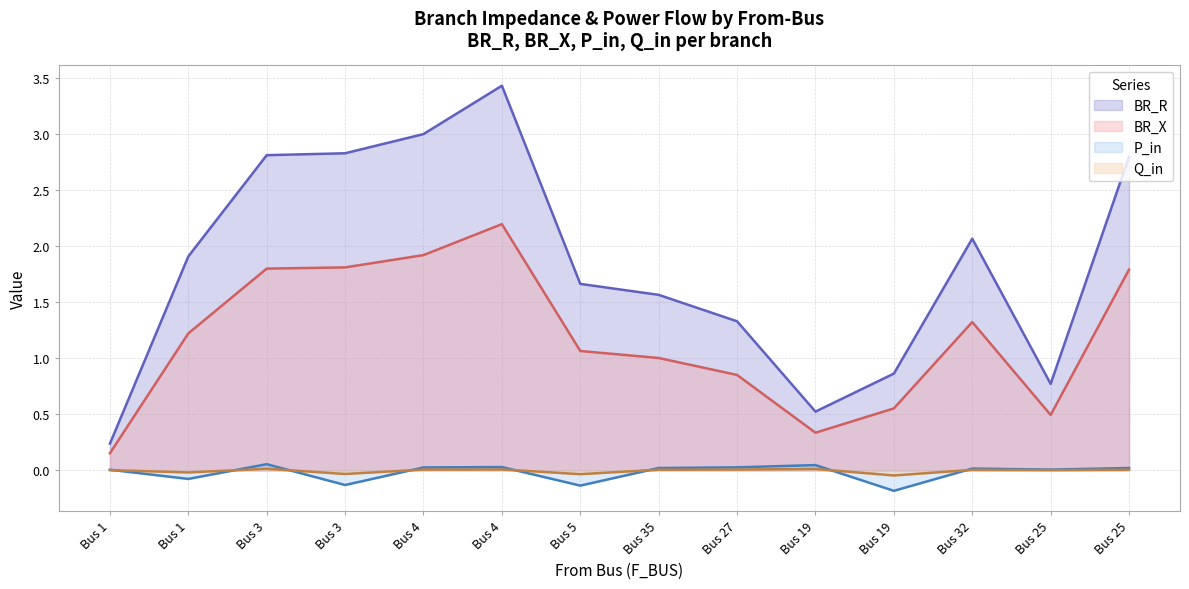

What is the lowest value of the BR_R series?

0.2